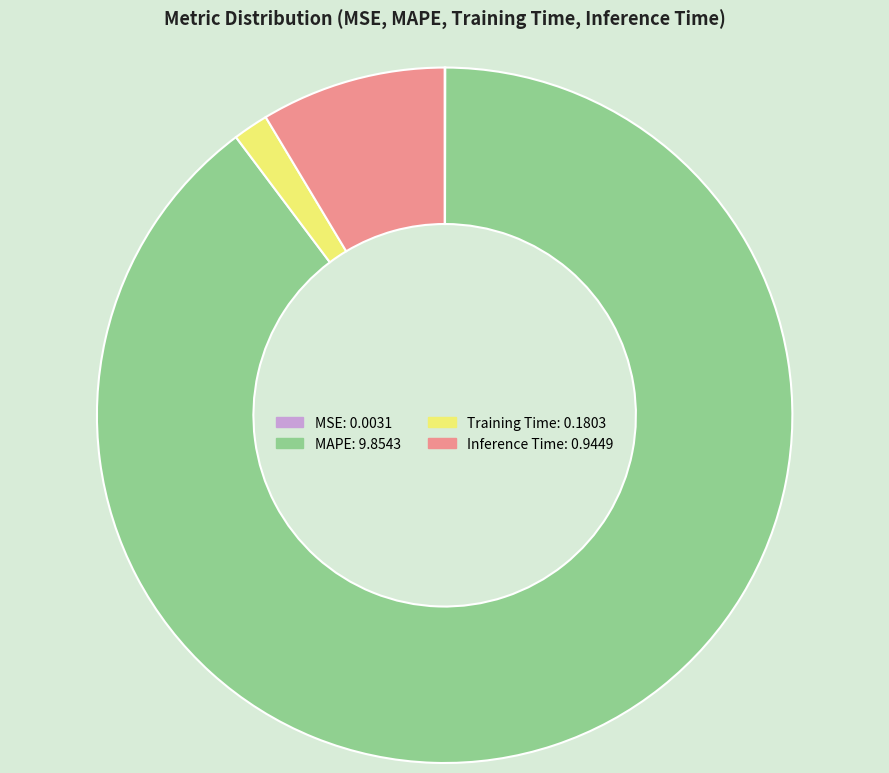

Which slice is the largest?

MAPE